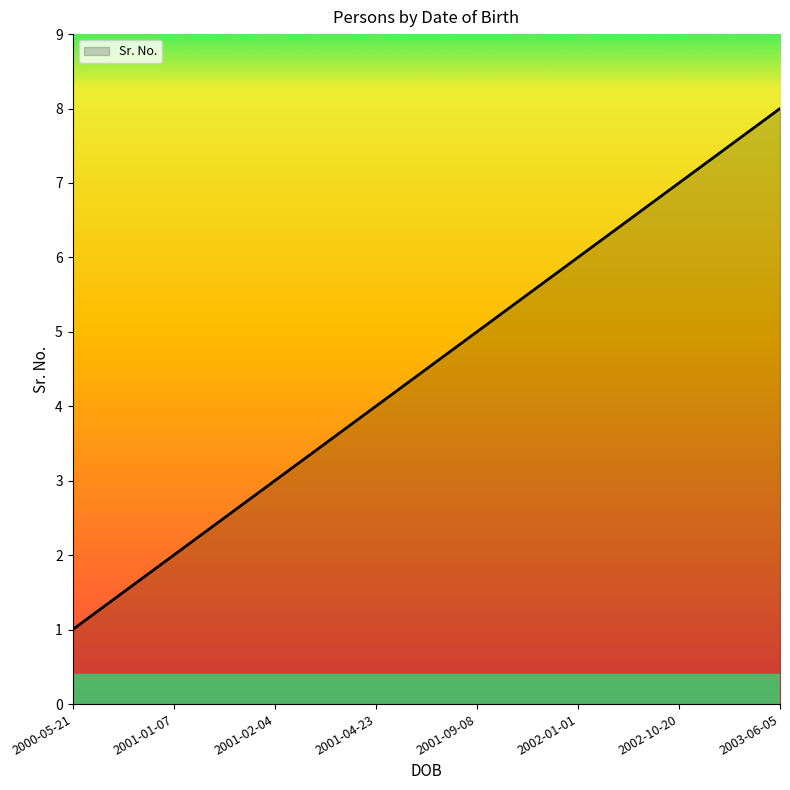

The value at 2003-06-05 is 8. True or false?

True